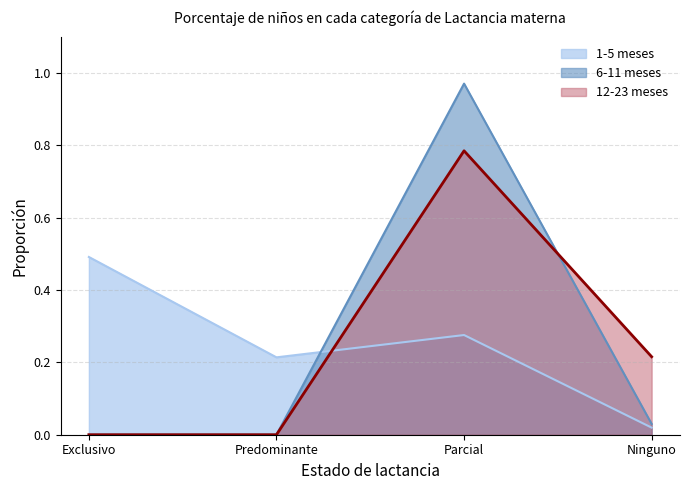

Reading left to right, list all the values displayed in this chart.

1-5 meses: Exclusivo=0.5	Predominante=0.2	Parcial=0.3	Ninguno=0.0
6-11 meses: Exclusivo=0.0	Predominante=0.0	Parcial=1.0	Ninguno=0.0
12-23 meses: Exclusivo=0.0	Predominante=0.0	Parcial=0.8	Ninguno=0.2